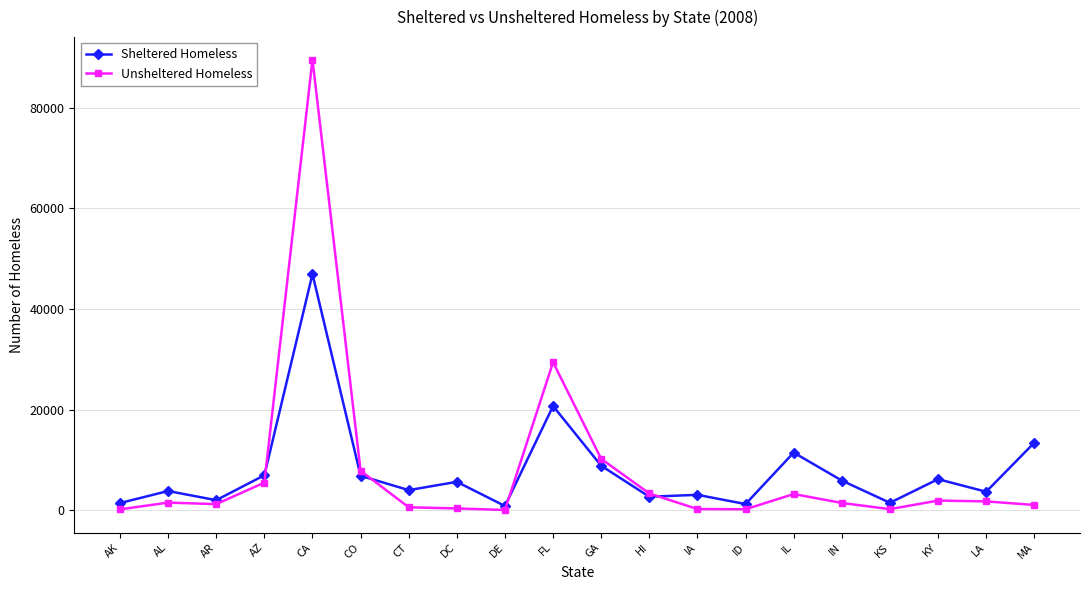

Is it true that Unsheltered Homeless equals 214 at ID?

True